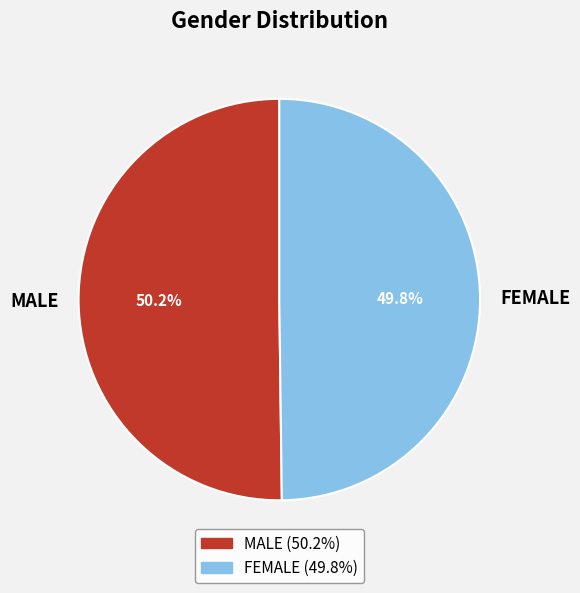

The FEMALE slice represents 50% of the pie. True or false?

True